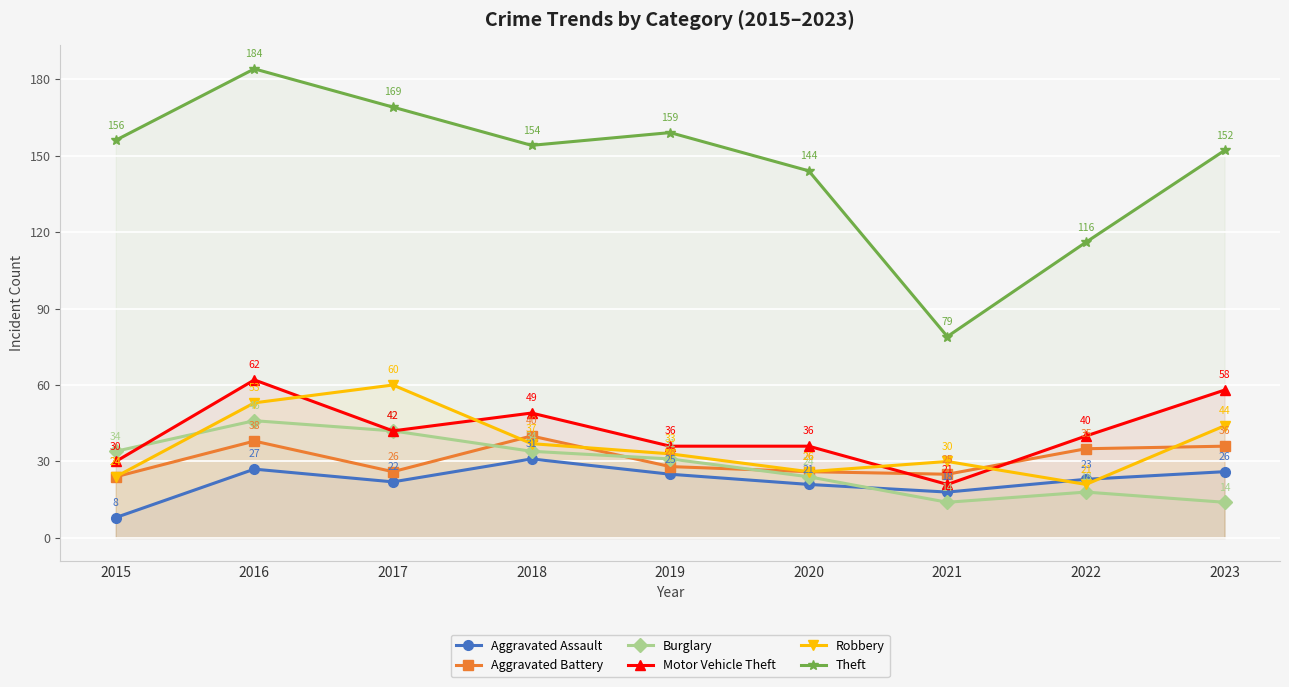

At which label does Aggravated Battery first exceed 28?

2016